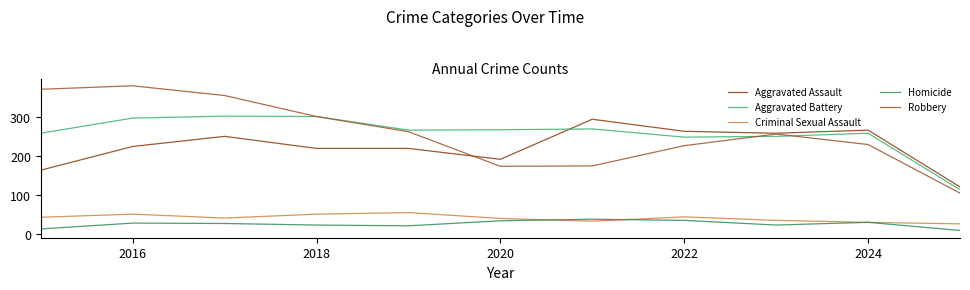

True or false: Robbery and Criminal Sexual Assault intersect in this chart.

False